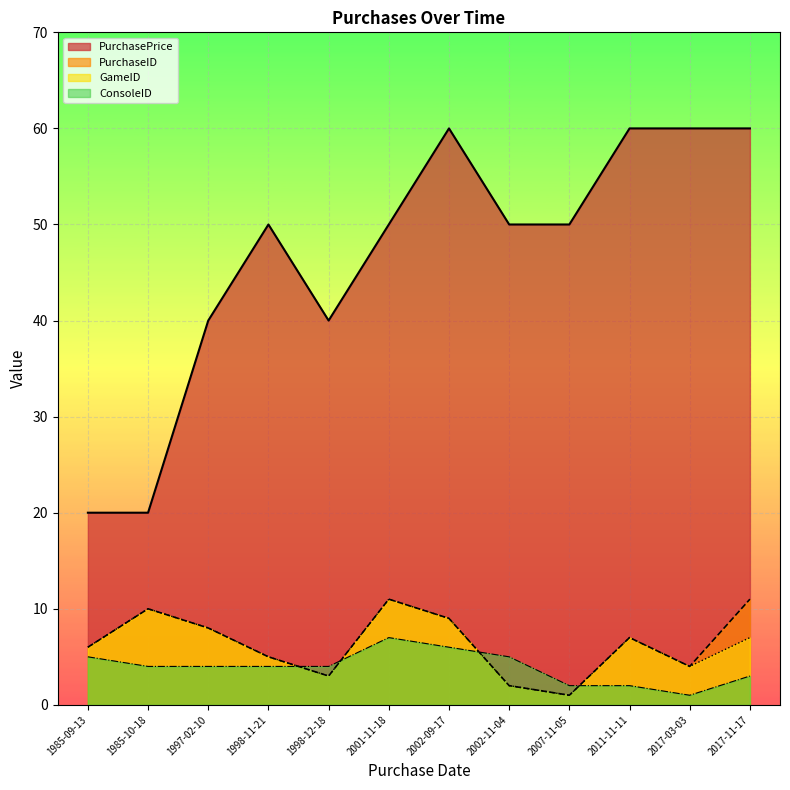

Read the GameID_purchase value at 2011-11-11, to the nearest 5.

5